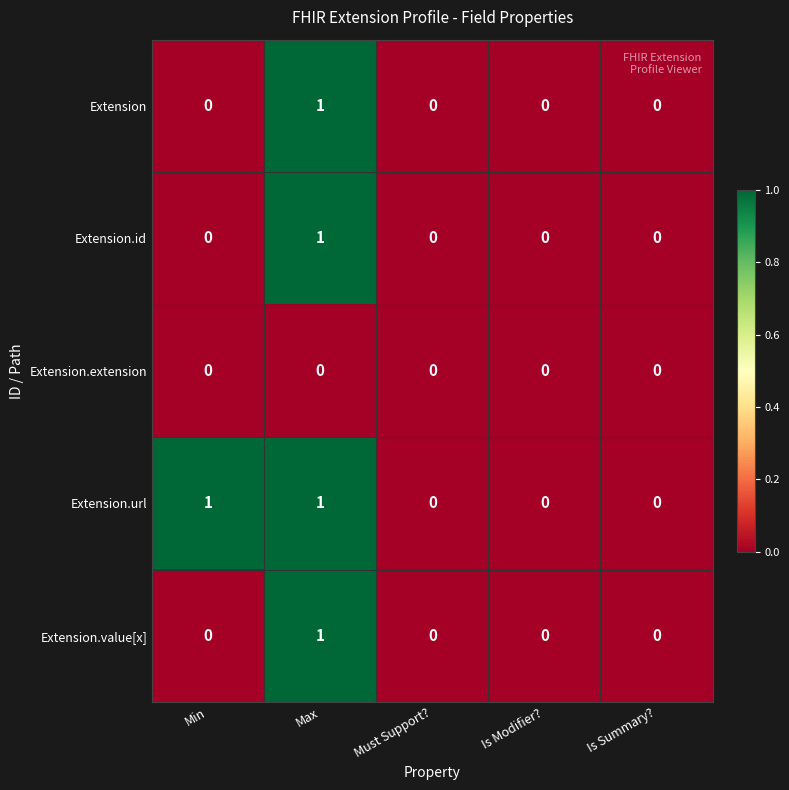

Reading left to right, list all the values displayed in this chart.

Extension: Min=0	Max=1	Must Support?=0	Is Modifier?=0	Is Summary?=0
Extension.id: Min=0	Max=1	Must Support?=0	Is Modifier?=0	Is Summary?=0
Extension.extension: Min=0	Max=0	Must Support?=0	Is Modifier?=0	Is Summary?=0
Extension.url: Min=1	Max=1	Must Support?=0	Is Modifier?=0	Is Summary?=0
Extension.value[x]: Min=0	Max=1	Must Support?=0	Is Modifier?=0	Is Summary?=0